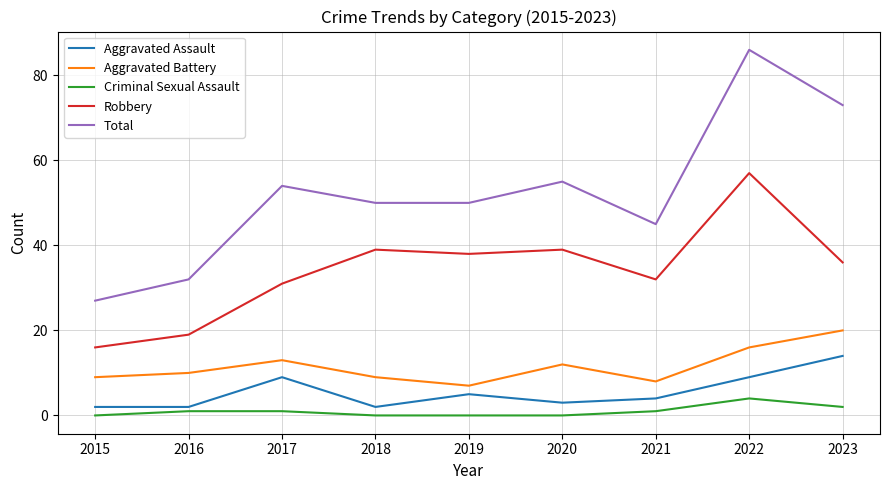

What is the spread (max minus min) of values at 2019?

50